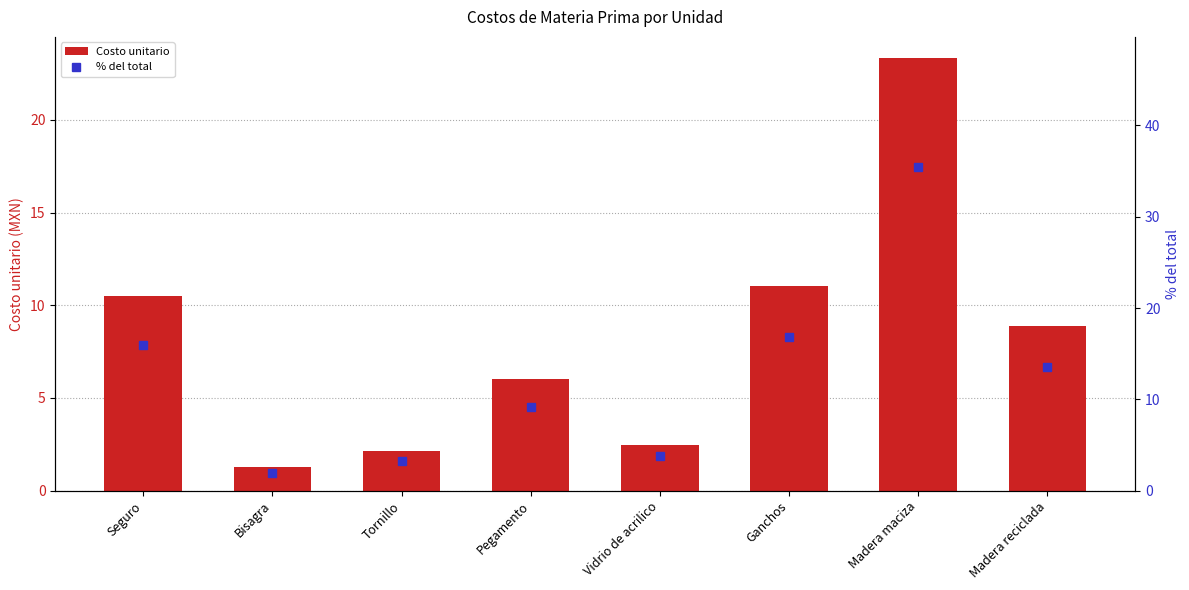

What is the maximum value for % del total?

35.5